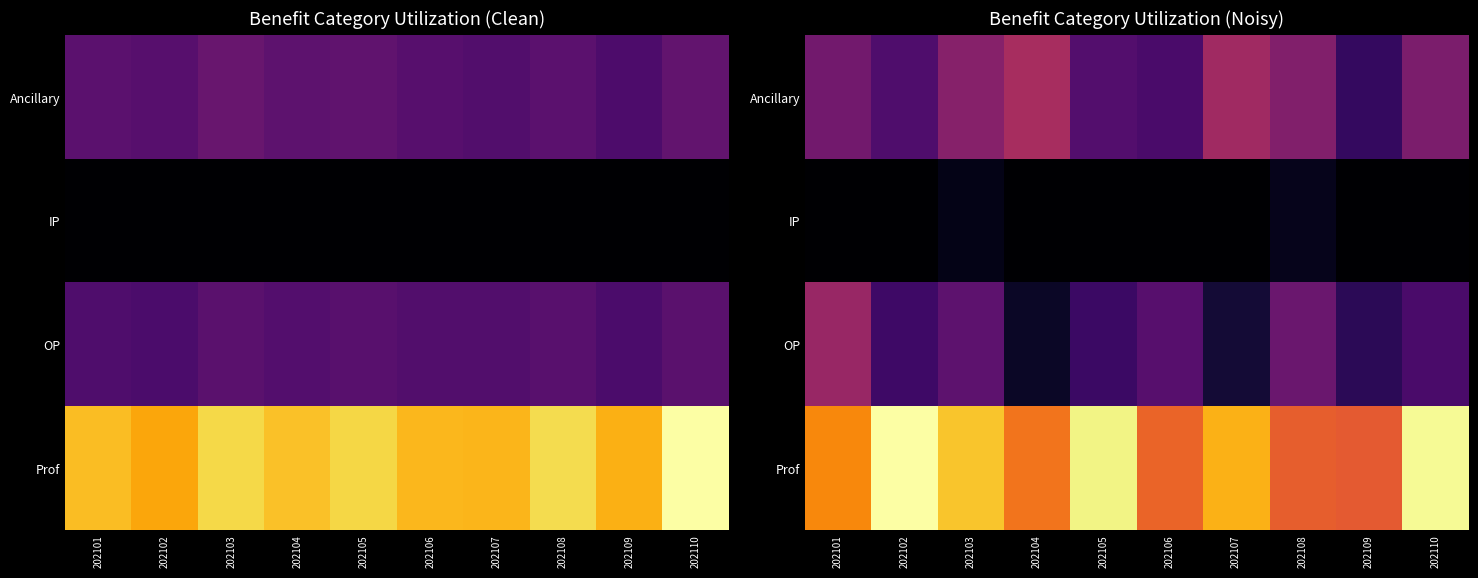

What is the approximate value of Ancillary at 202106?

278344.0